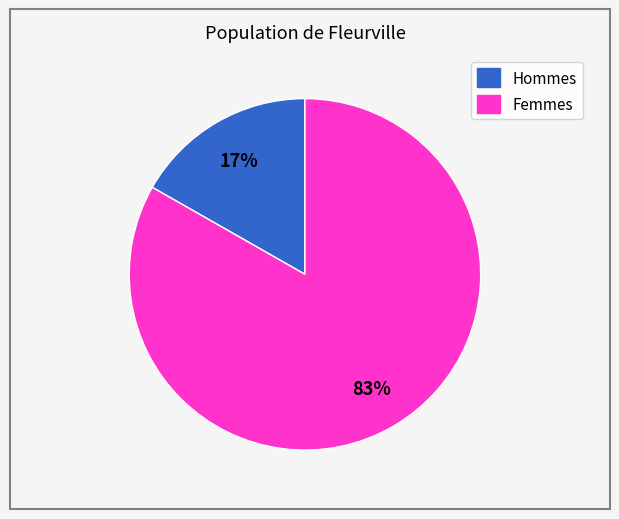

How many segments does this pie chart have?

2